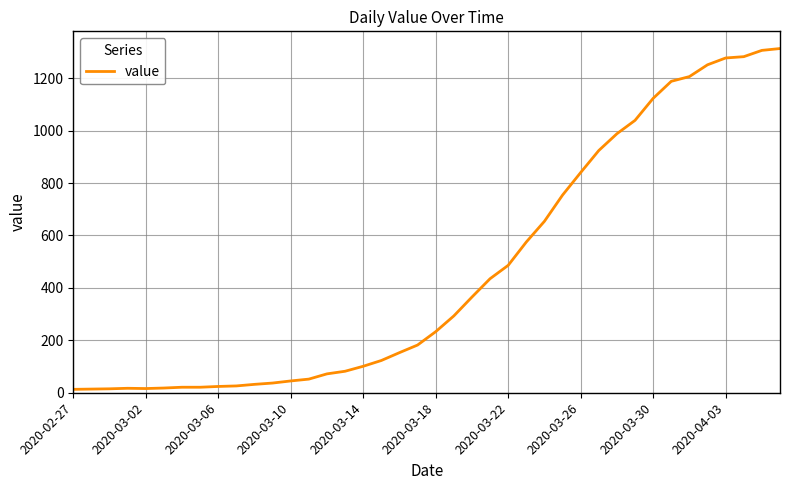

How many lines are shown in the chart?

1